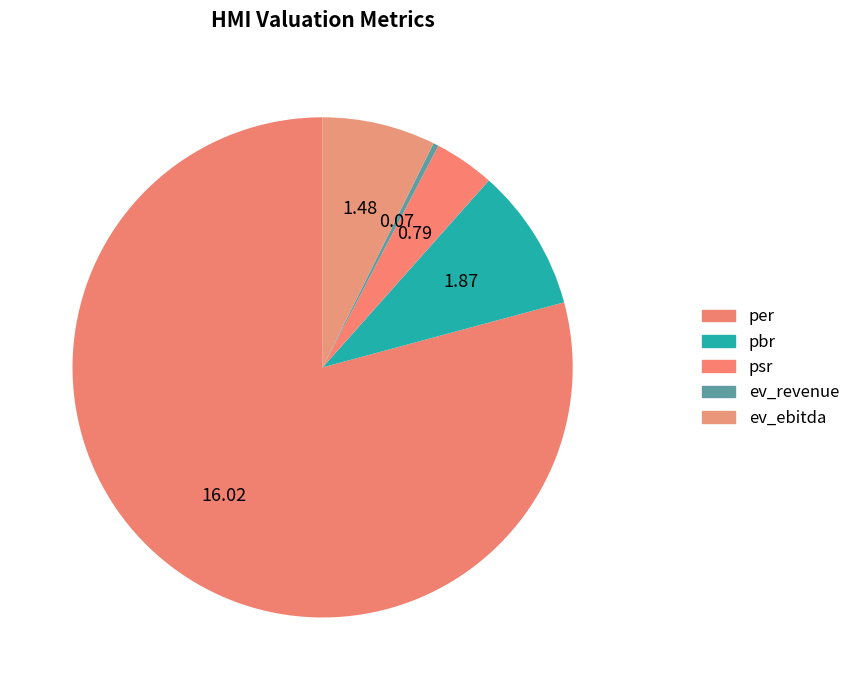

What is the majority slice?

per